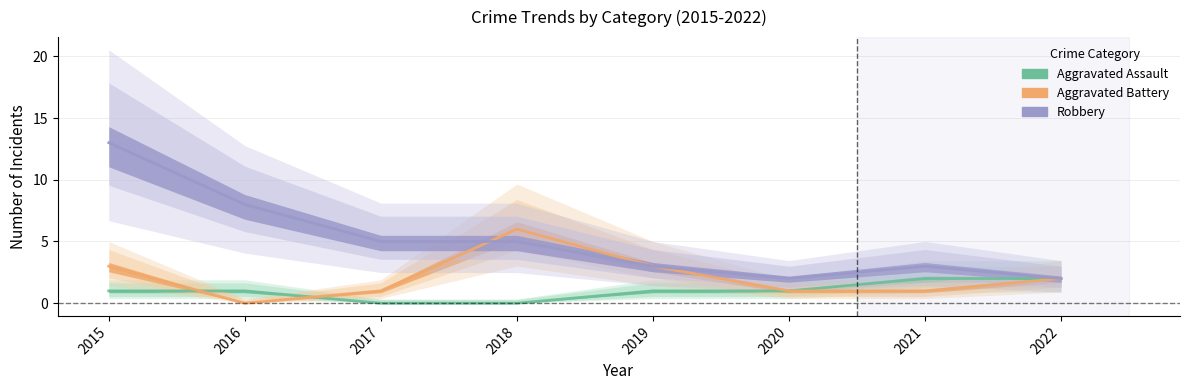

Which label corresponds to the largest value in the chart?

2015